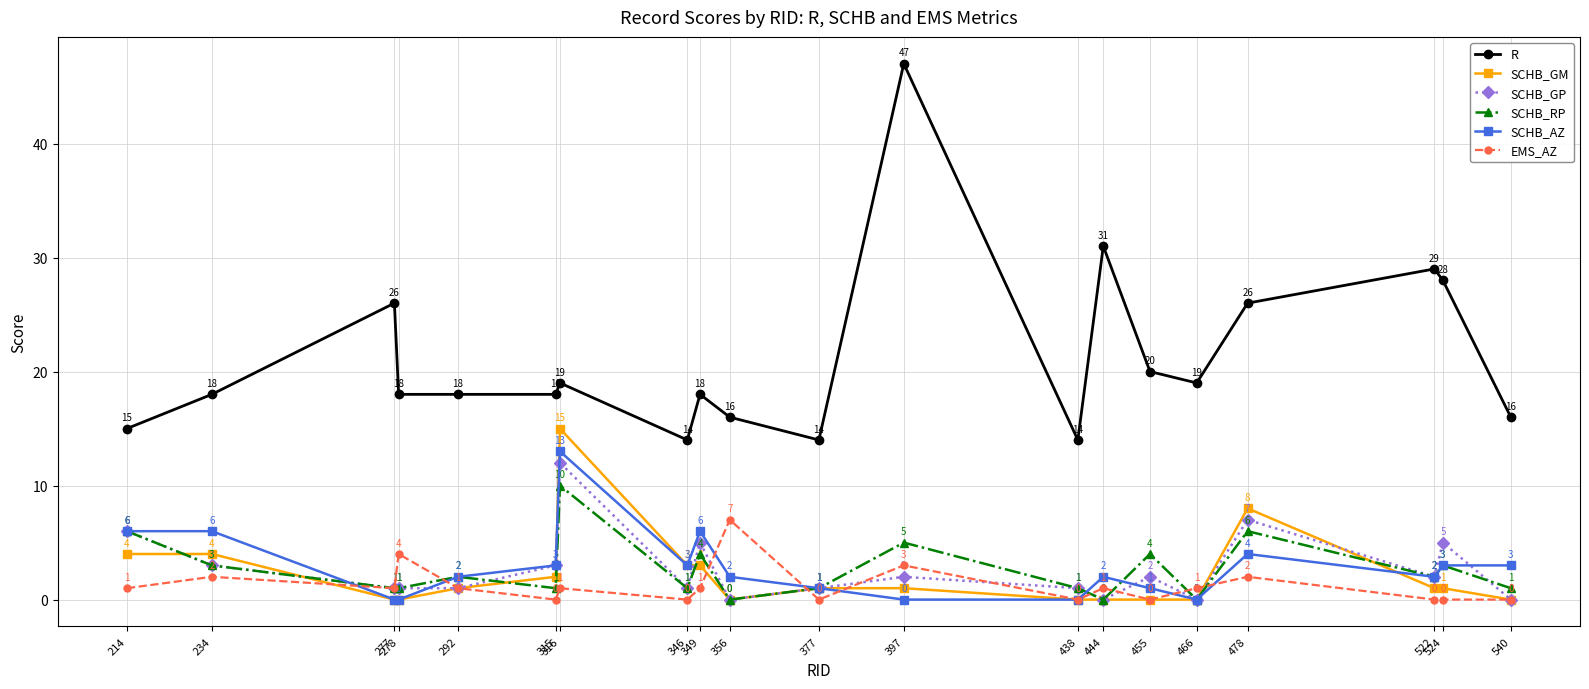

Does the chart display data point markers on the line(s)?

Yes